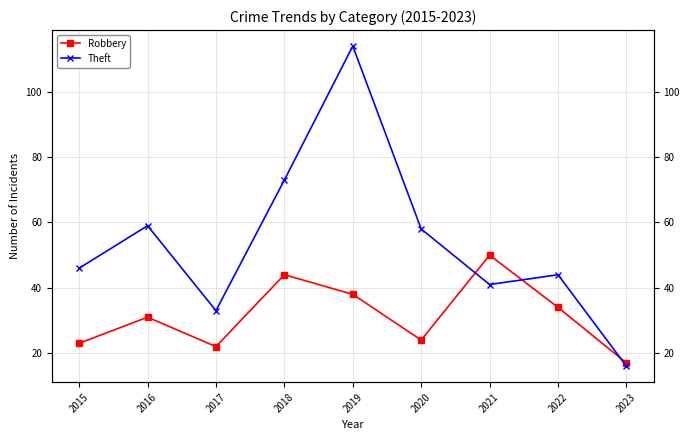

List the series in order of their peak value, highest first.

Theft, Robbery